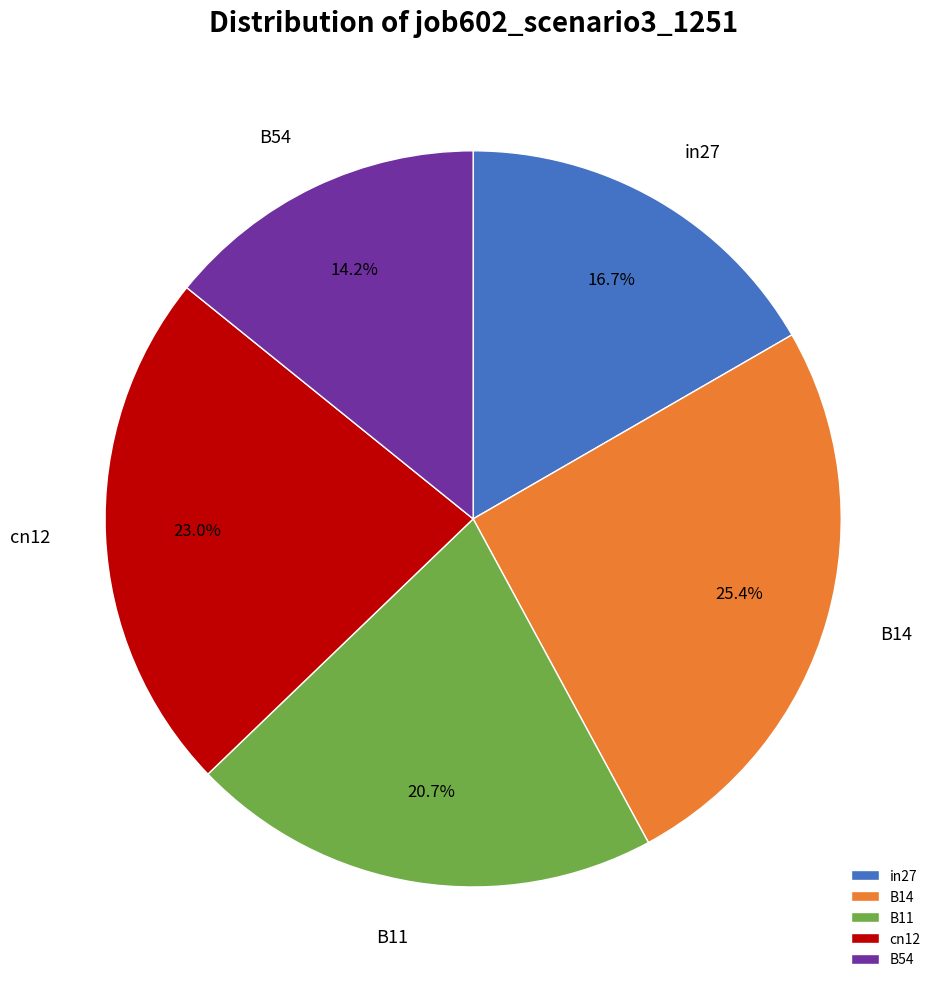

Rank the categories by value from highest to lowest.

B14, cn12, B11, in27, B54